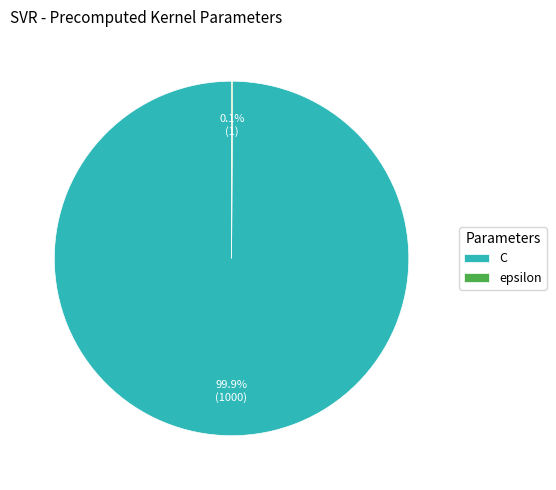

Which slice is the largest?

C